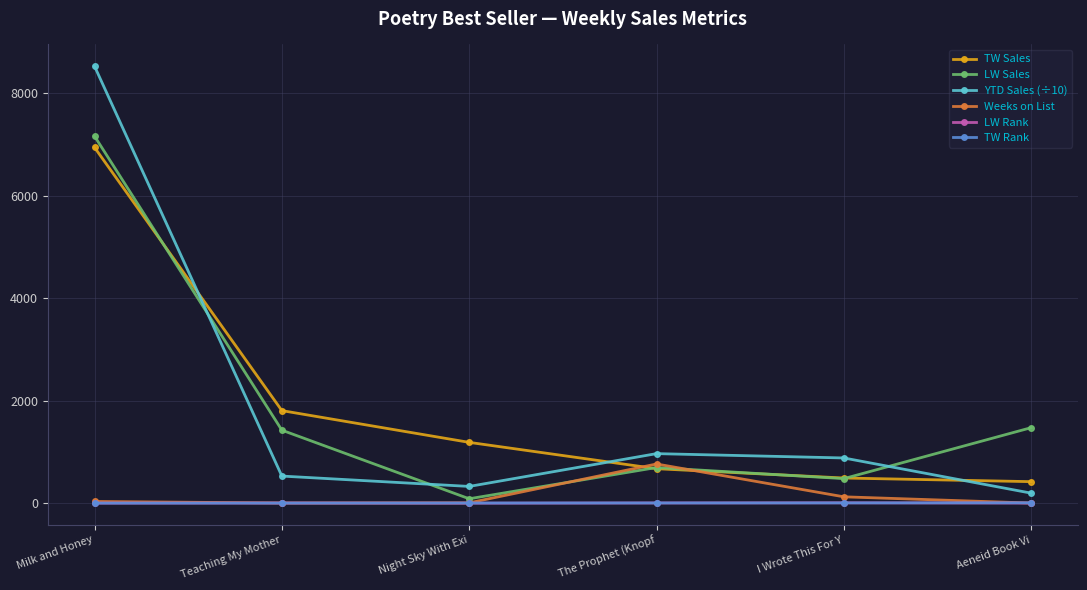

What is the difference between the highest and lowest values at Aeneid Book Vi?

1472.0